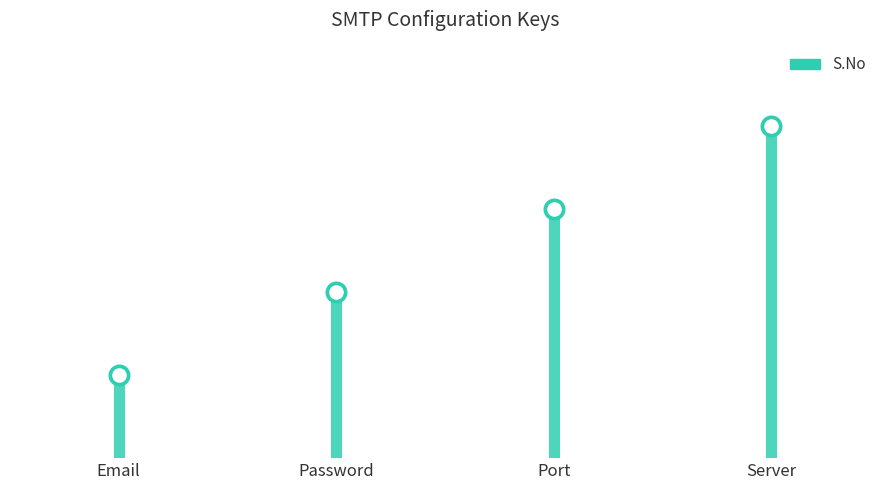

What is the change in value from Email to Port?

+2